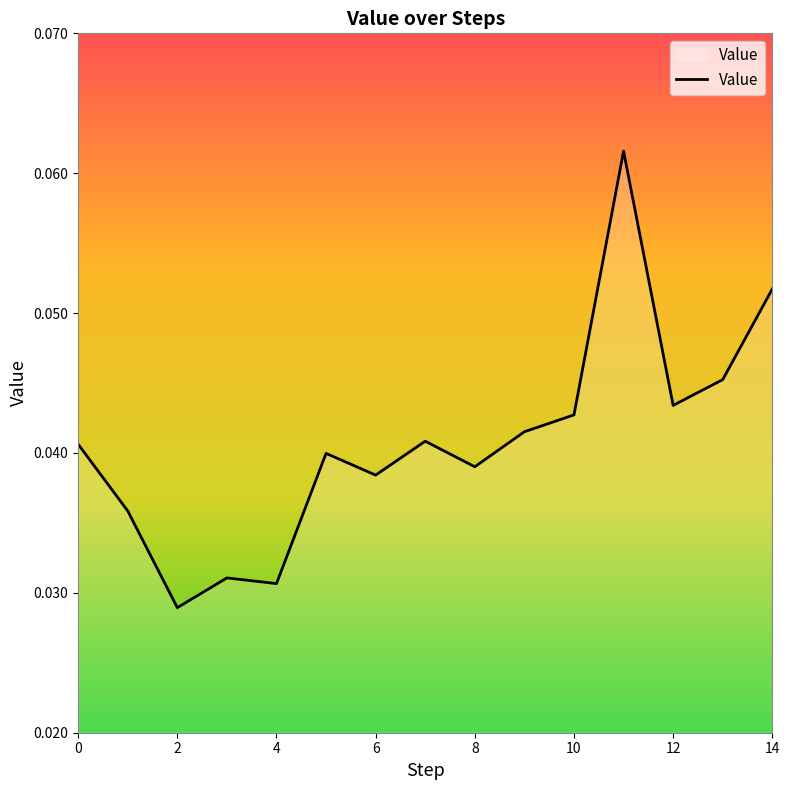

Count the number of data series in this chart.

1